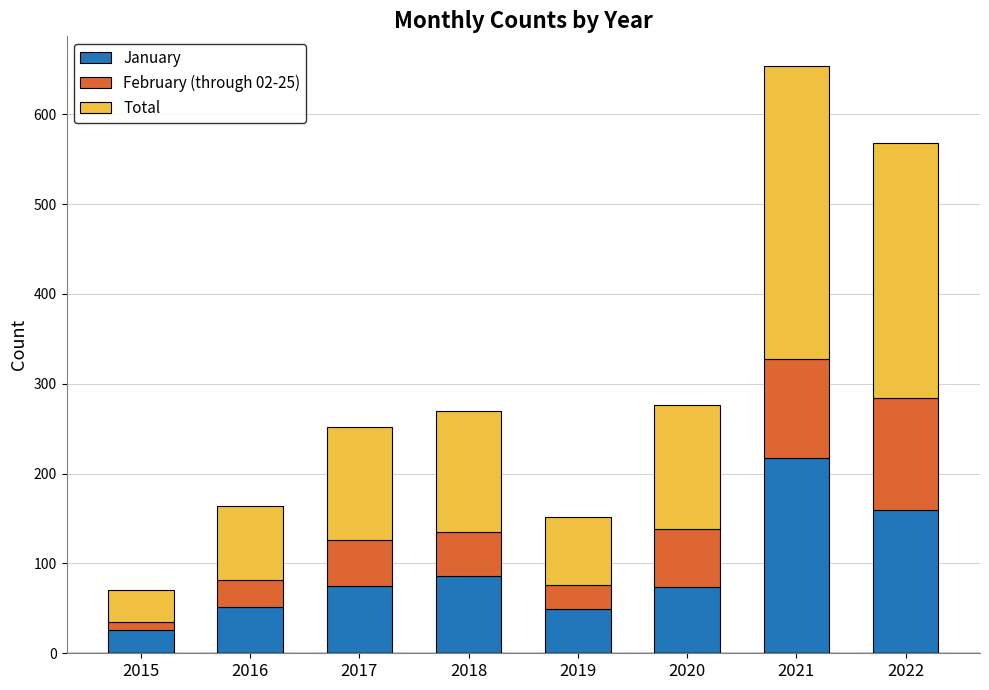

What are all the series names shown in the legend?

January, February (through 02-25), Total